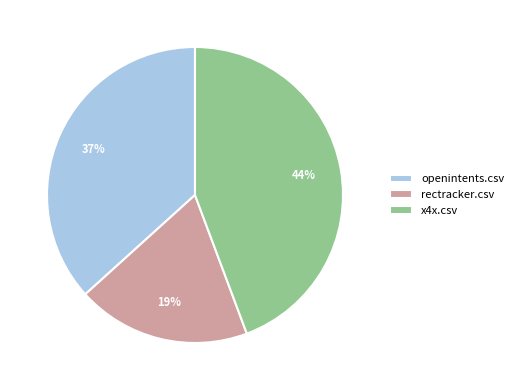

Which slice is the largest?

x4x.csv